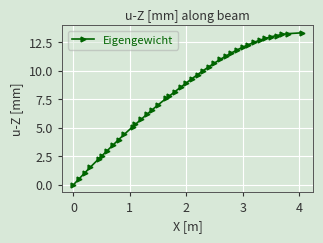

How many data points are above 8?

22